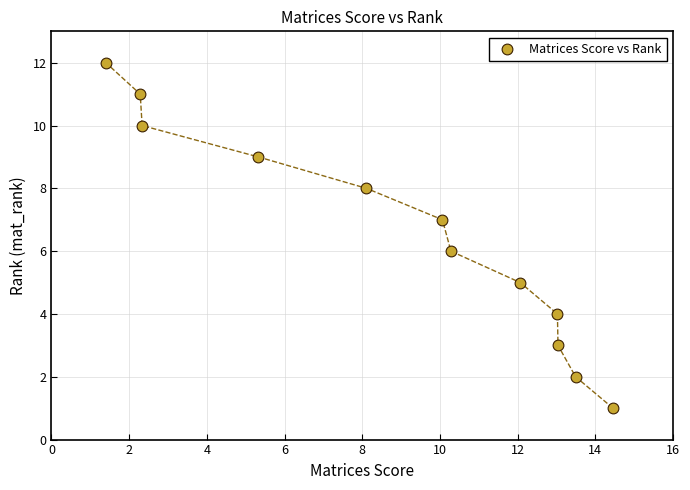

What is the range of Y values (max minus min)?

11